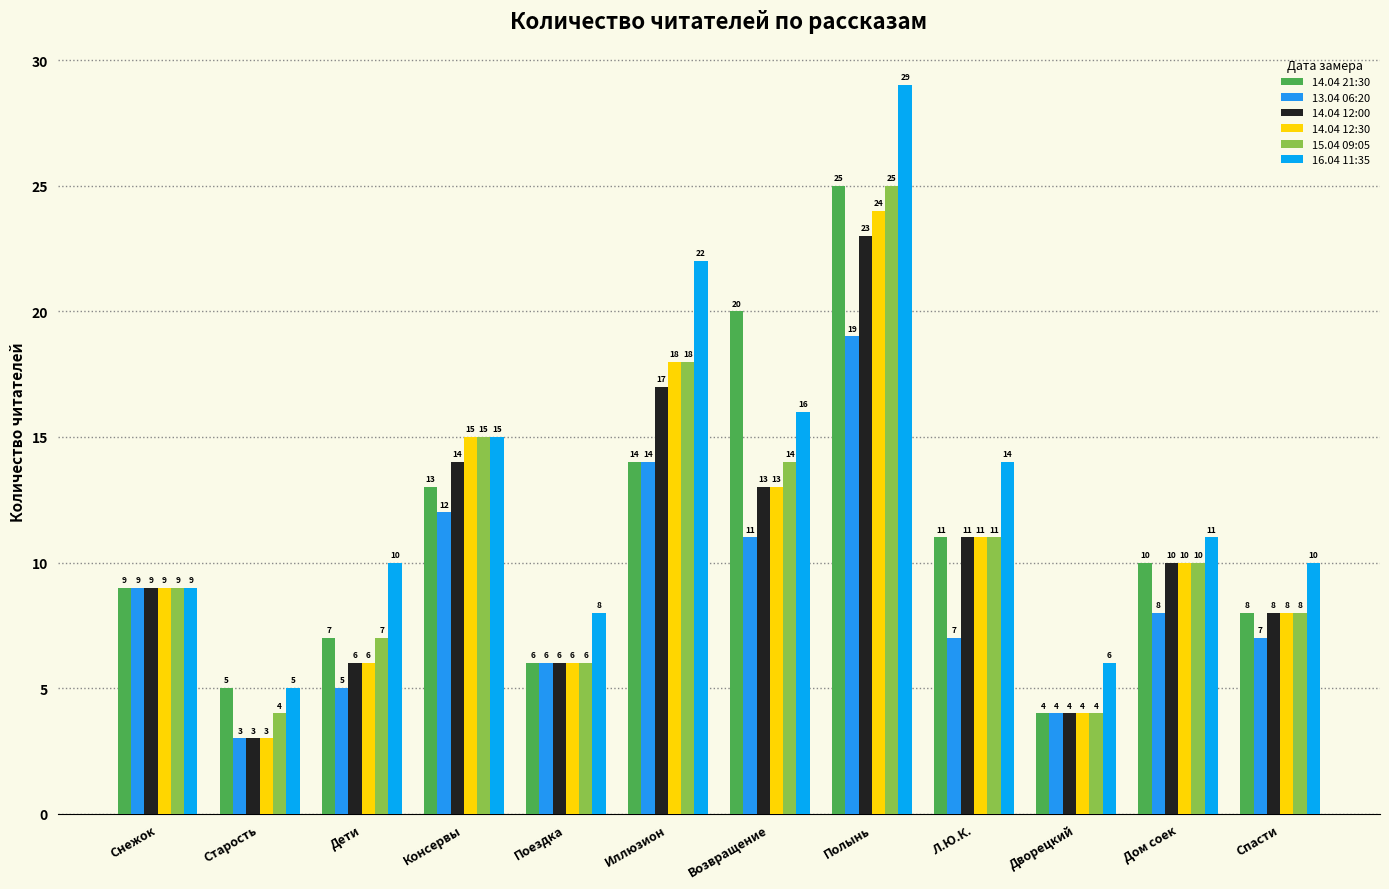

What is the lowest value of the 13.04 06:20 series?

3